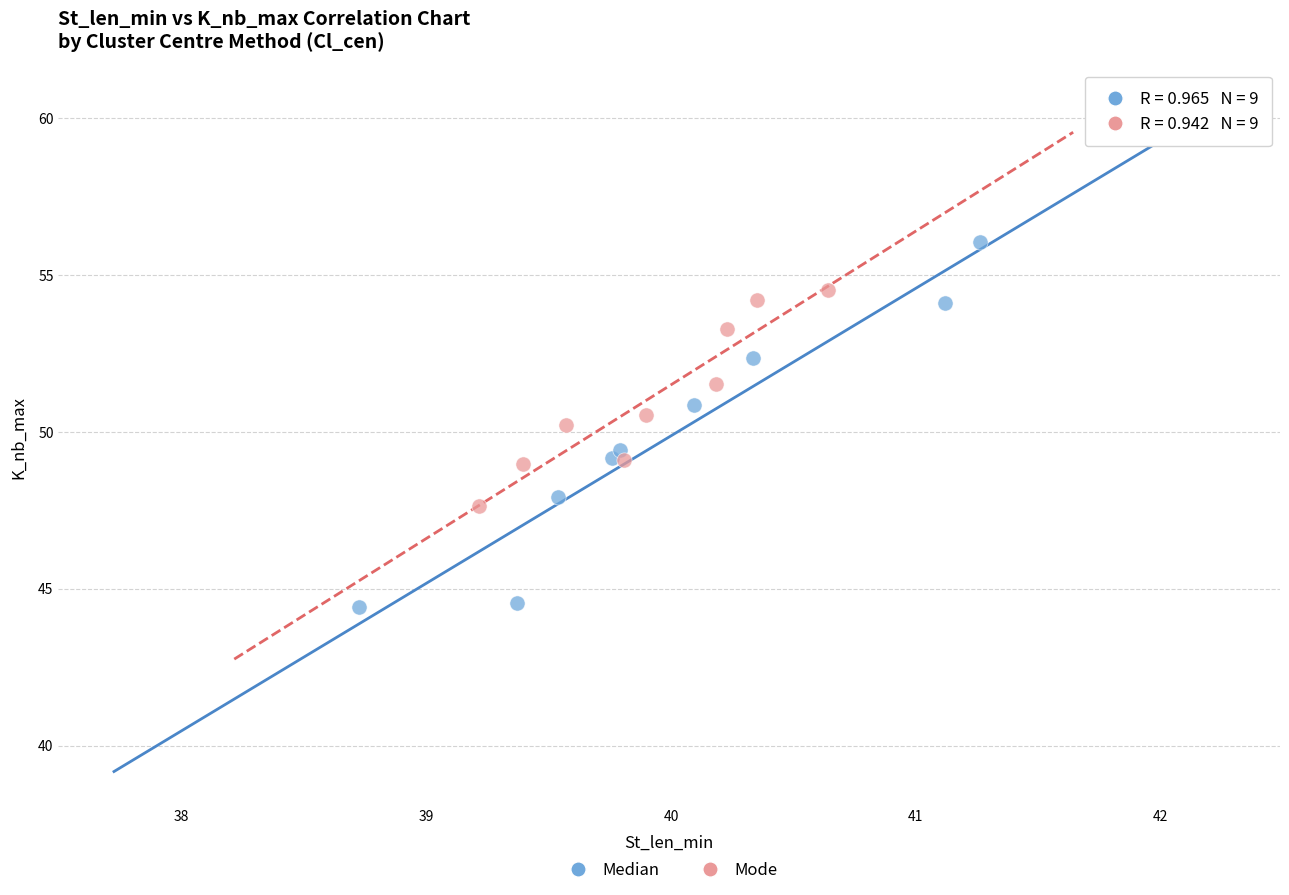

Which series reaches the maximum Y coordinate?

Median